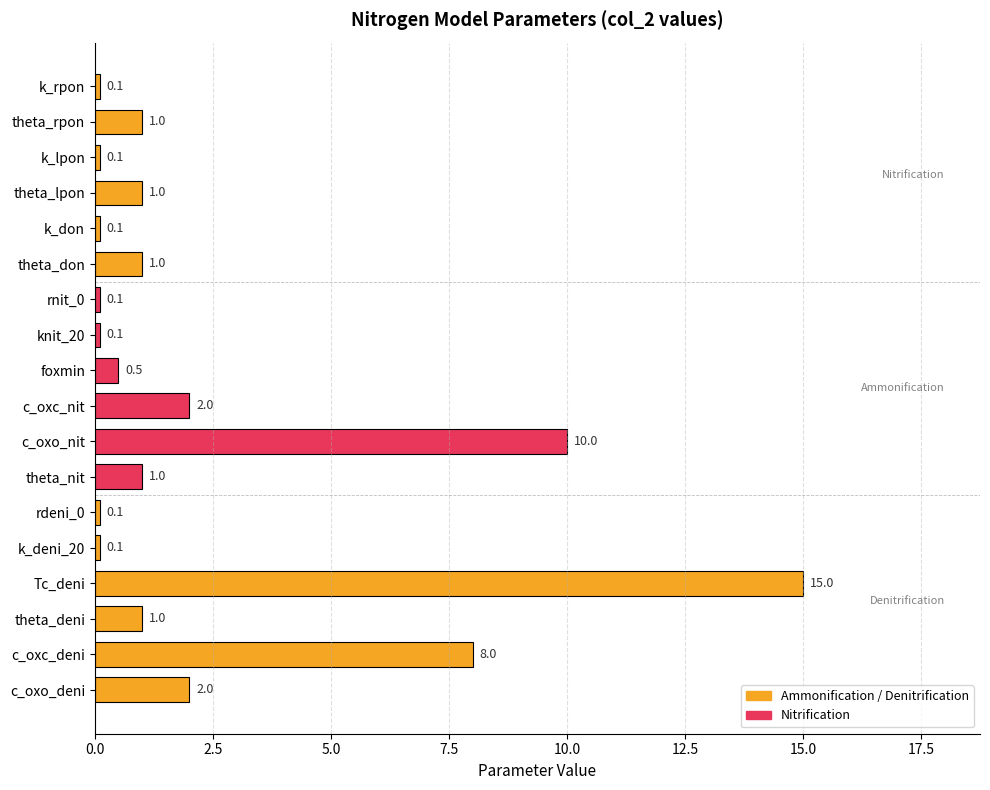

At which label is the value closest to 7?

c_oxc_deni